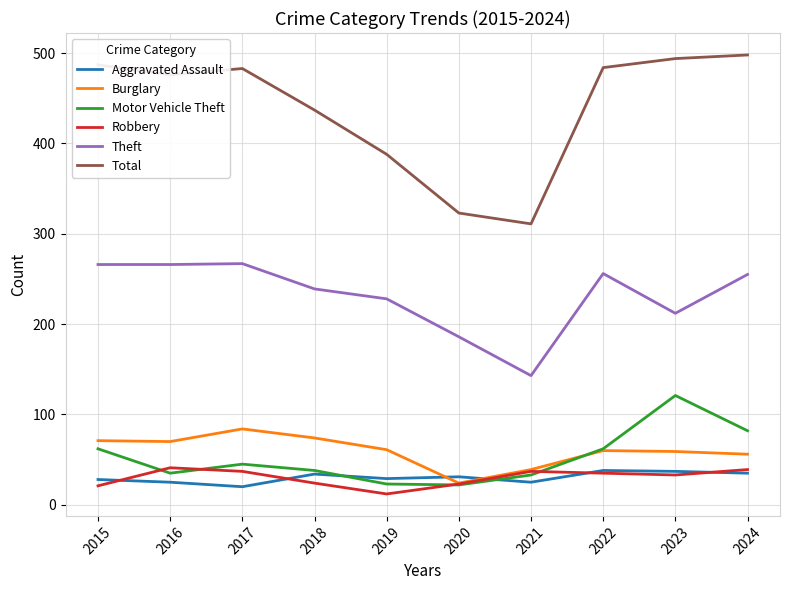

What are all the series names shown in the legend?

Aggravated Assault, Burglary, Motor Vehicle Theft, Robbery, Theft, Total